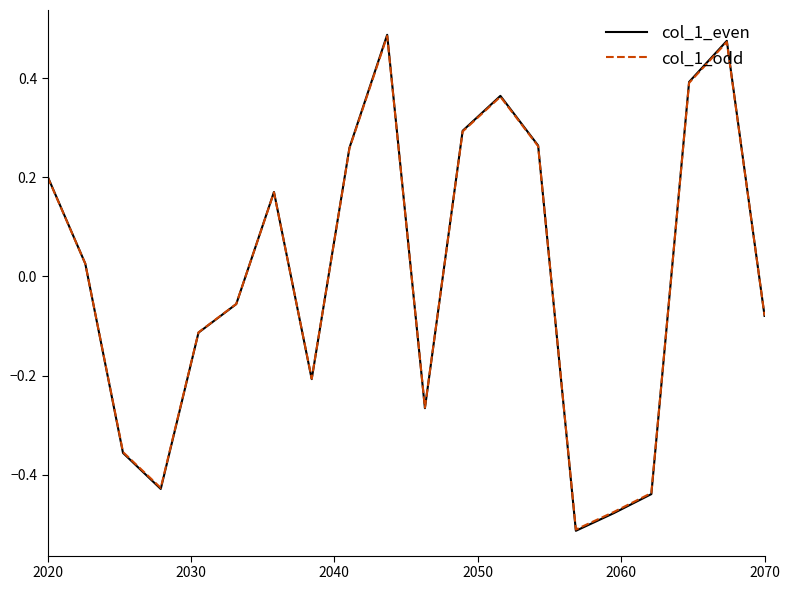

Which series has the largest range (max minus min)?

col_1_even